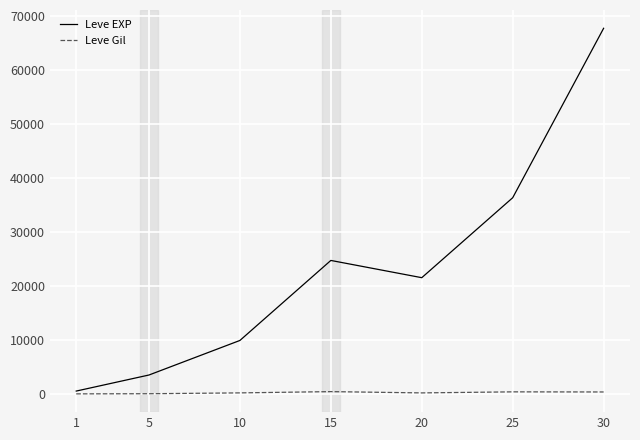

List the labels in order of Leve EXP value, largest first.

30, 25, 15, 20, 10, 5, 1